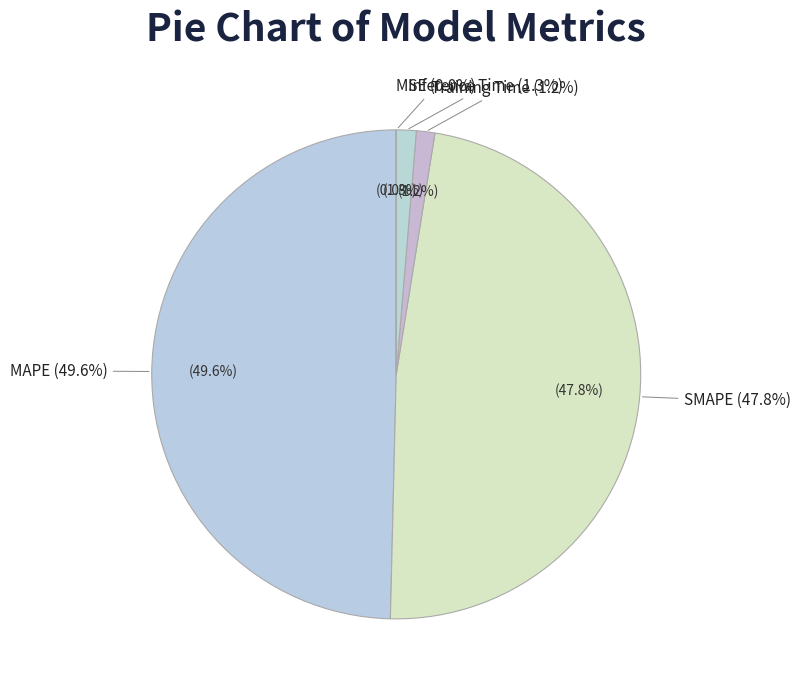

The SMAPE slice represents 48% of the pie. True or false?

True